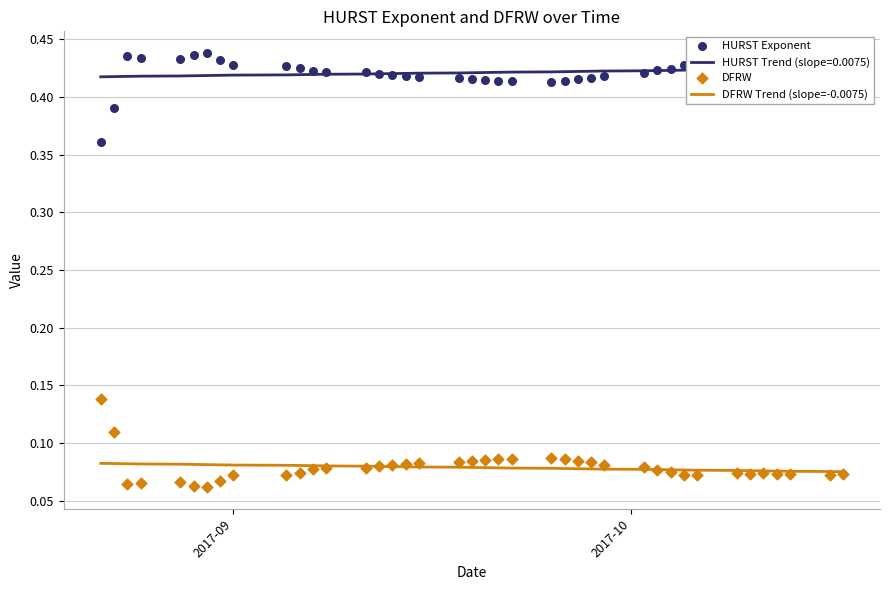

At which category is the sum across all series the highest?

2017-09